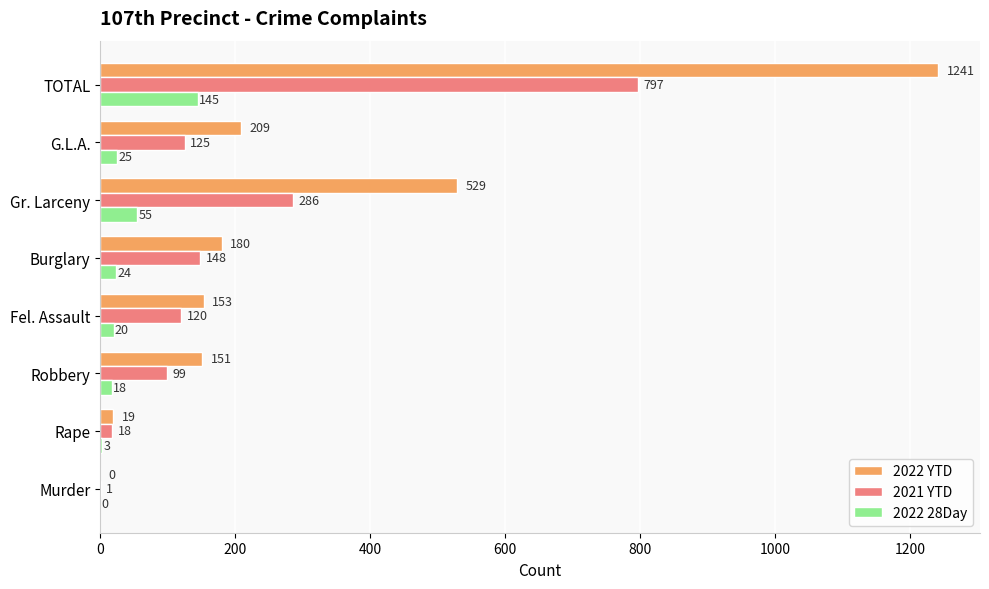

Where is 2021 YTD nearest to the value 399?

Gr. Larceny